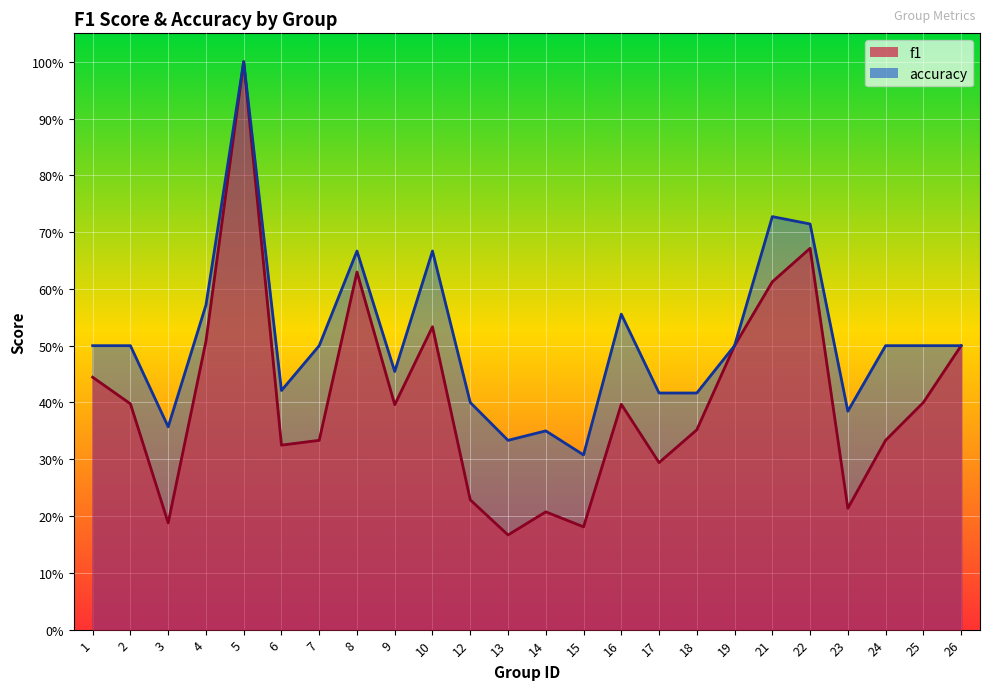

Which category has the lowest value in the accuracy series?

15